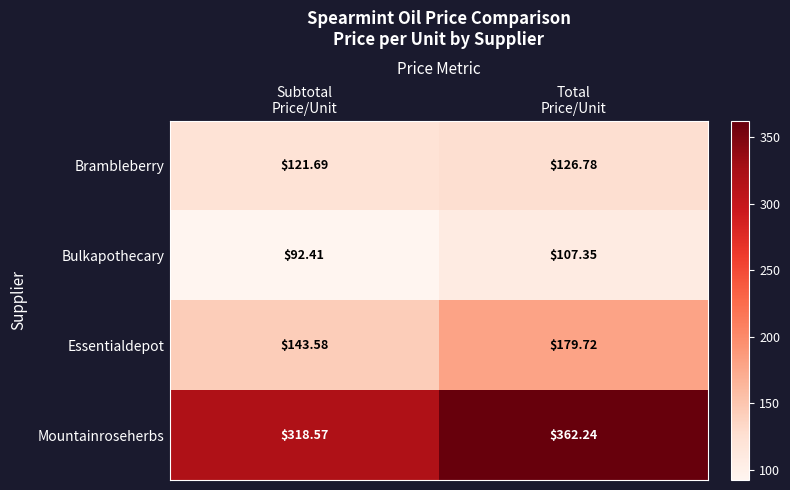

Which series has the largest total across all categories?

Mountainroseherbs